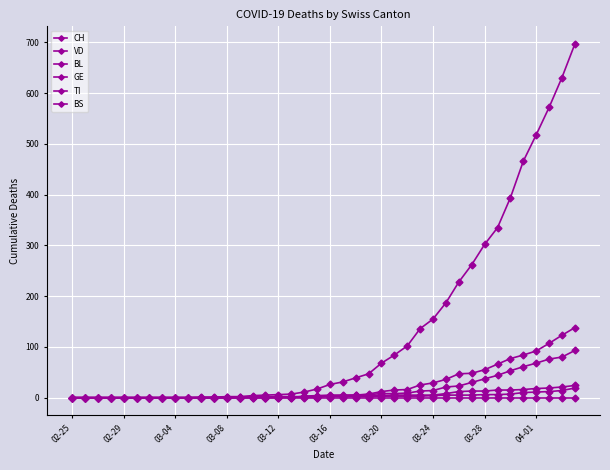

How many series are shown in this chart?

6